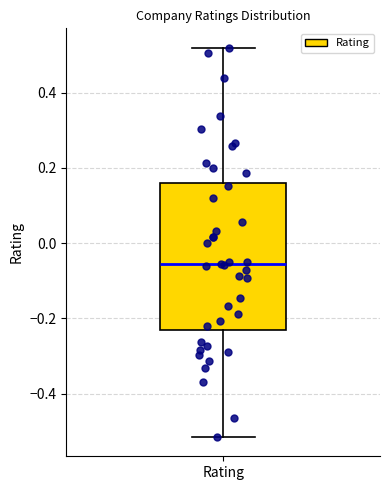

Read this box plot against the y-axis: the position of the median line, the range covered by the box, and the ends of both whiskers. The values are not printed on the chart, so give them approximately, as read against the axis.

median -0.06, box -0.24 to 0.16, whiskers -0.52 to 0.52